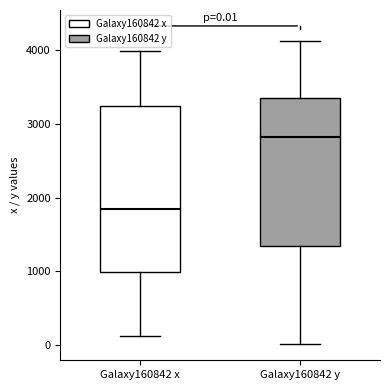

Which box's median line is the highest?

Galaxy160842 y